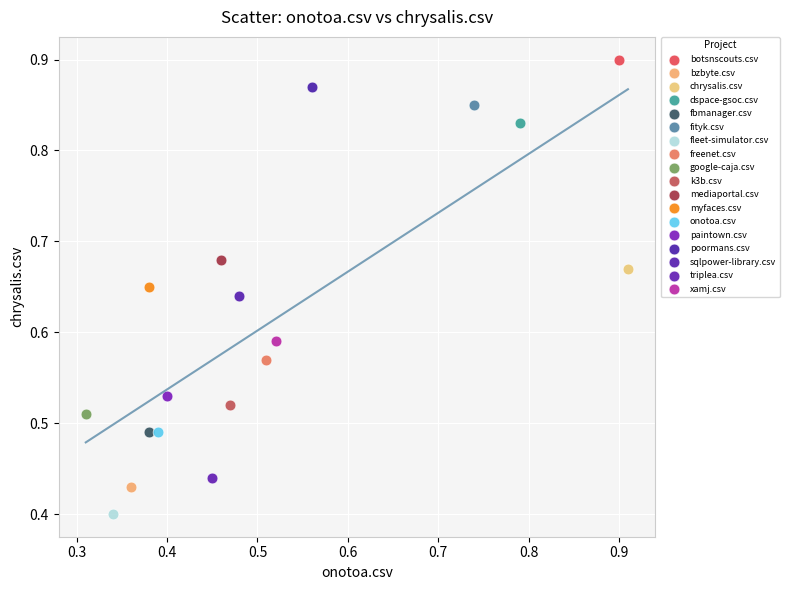

Which series contains the highest Y value?

botsnscouts.csv